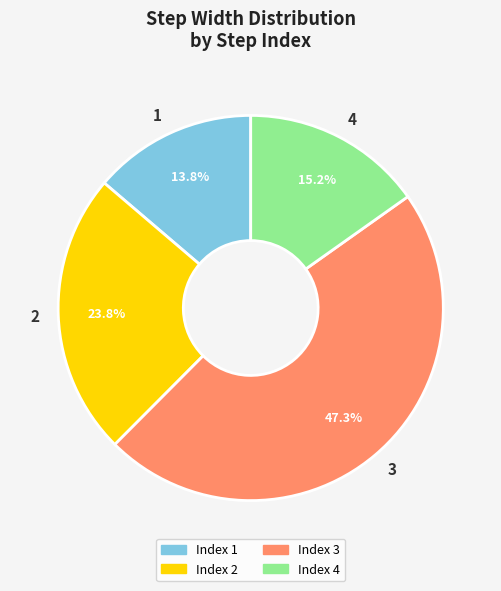

Is the sum of 4 and 3 greater than half?

Yes